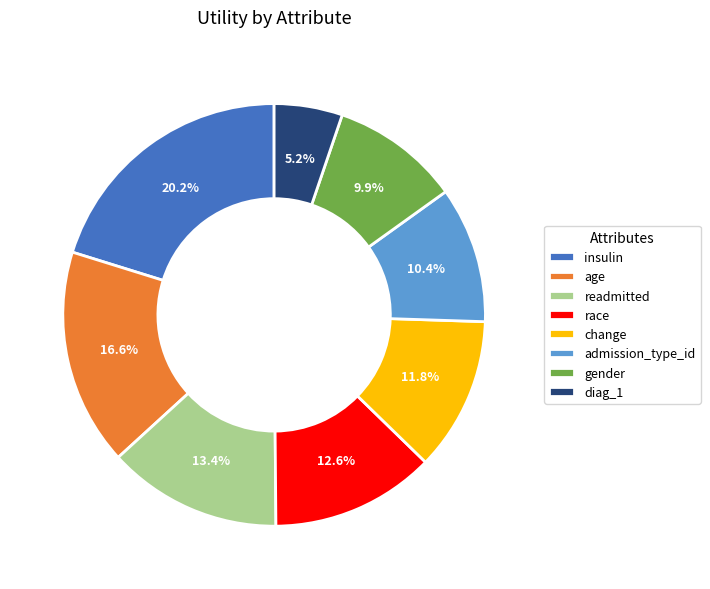

Which has a higher value, diag_1 or admission_type_id?

admission_type_id